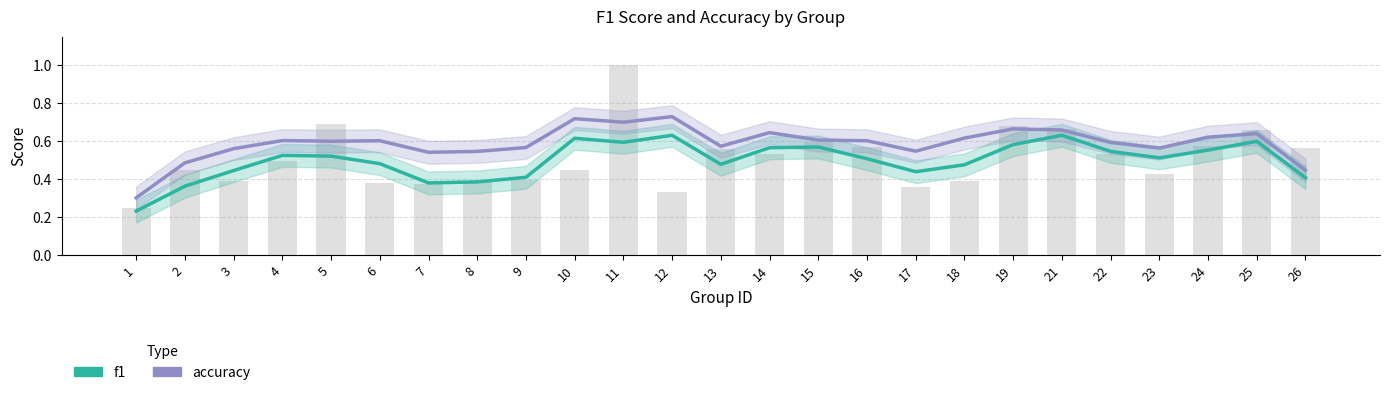

Rank the series by their maximum value, from lowest to highest.

f1, accuracy